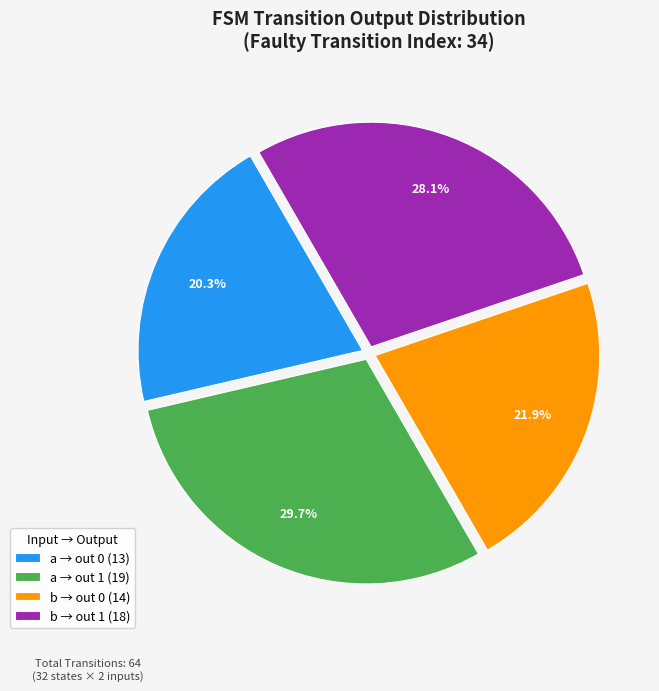

Which category has the biggest portion of the pie?

a → out 1 (19)